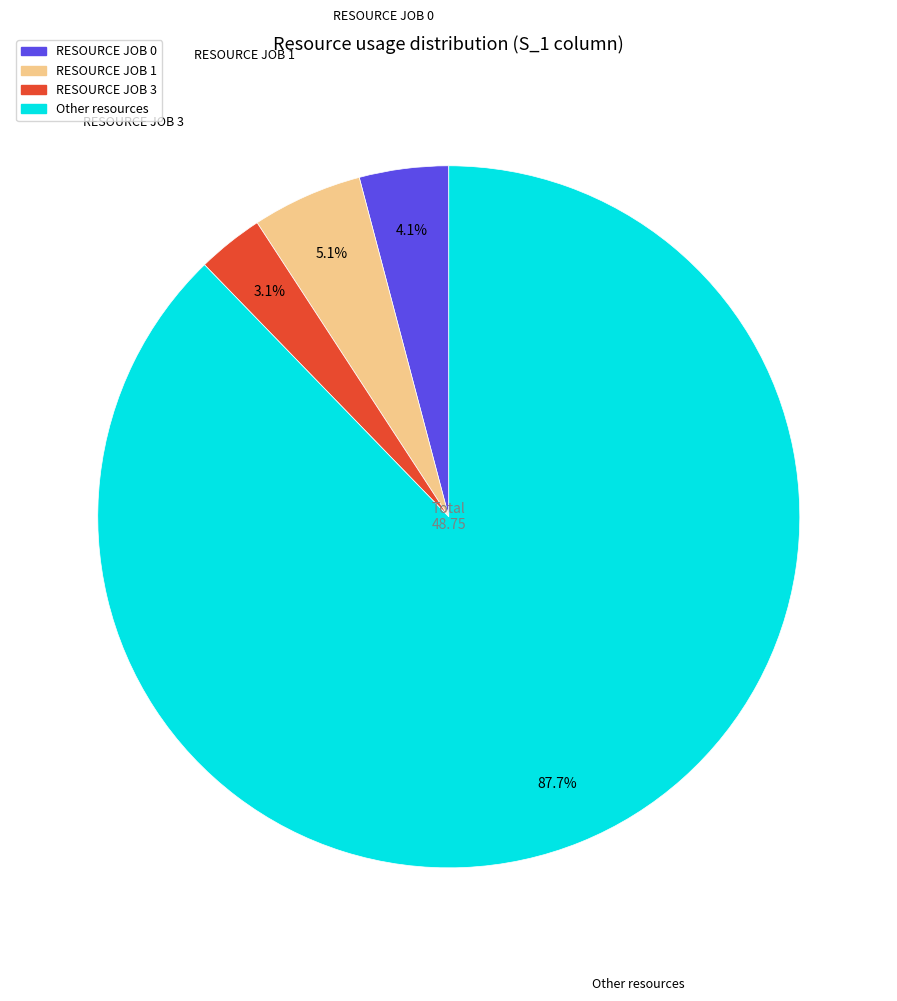

Does any single category account for the majority?

Yes